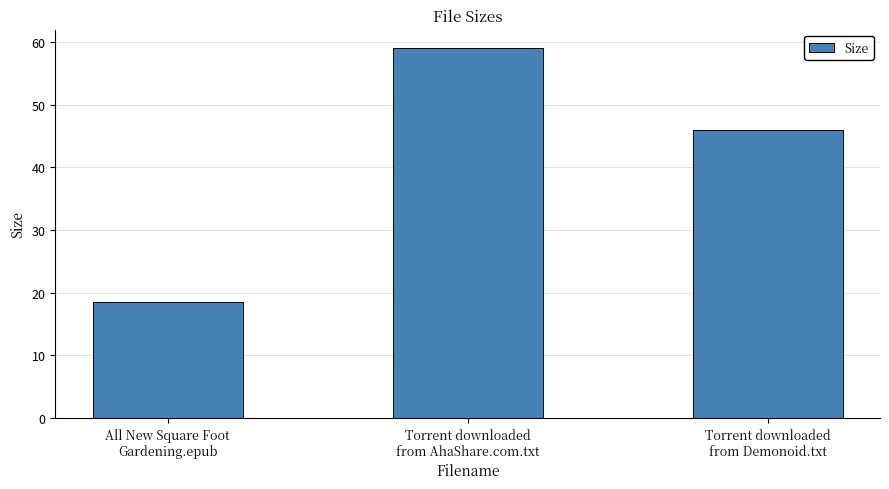

The value at All New Square Foot
Gardening.epub is 18.6. True or false?

True